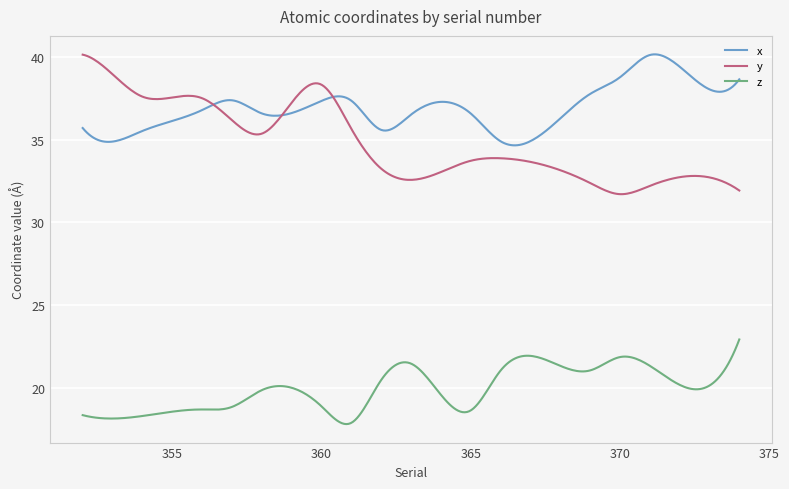

What is the sum of all z values?

5976.2